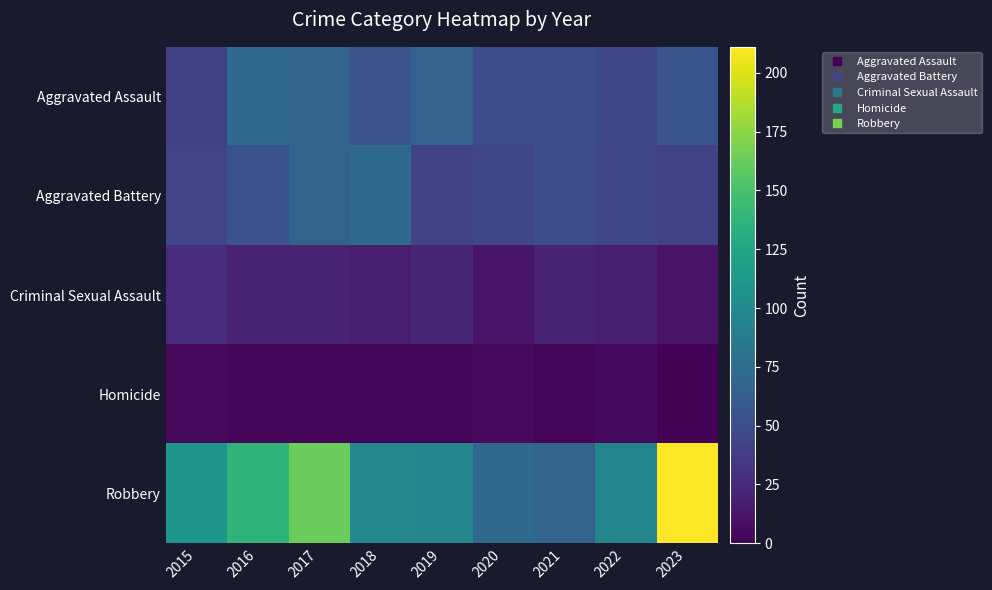

What is the total value across all series at 2021?

191